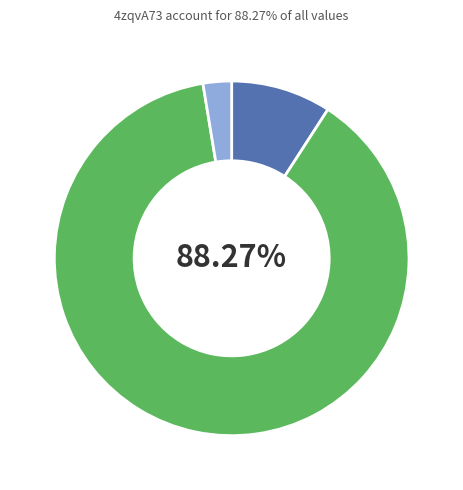

Is there a majority slice in this chart?

Yes